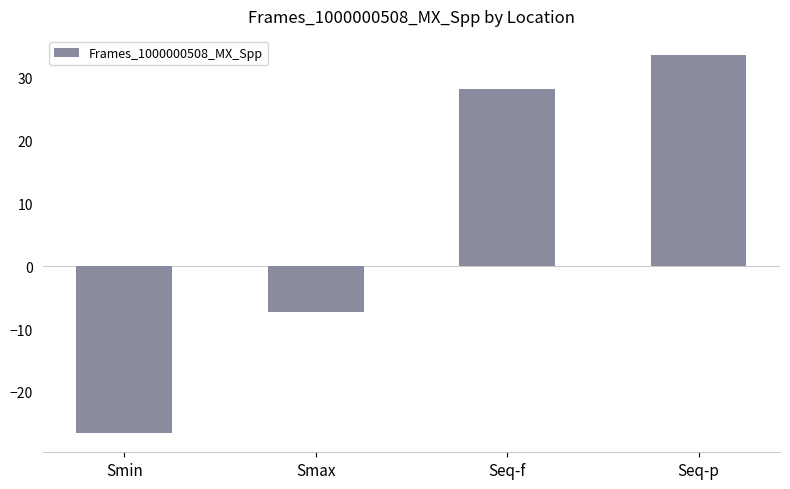

List the labels in order of value, smallest first.

Smin, Smax, Seq-f, Seq-p